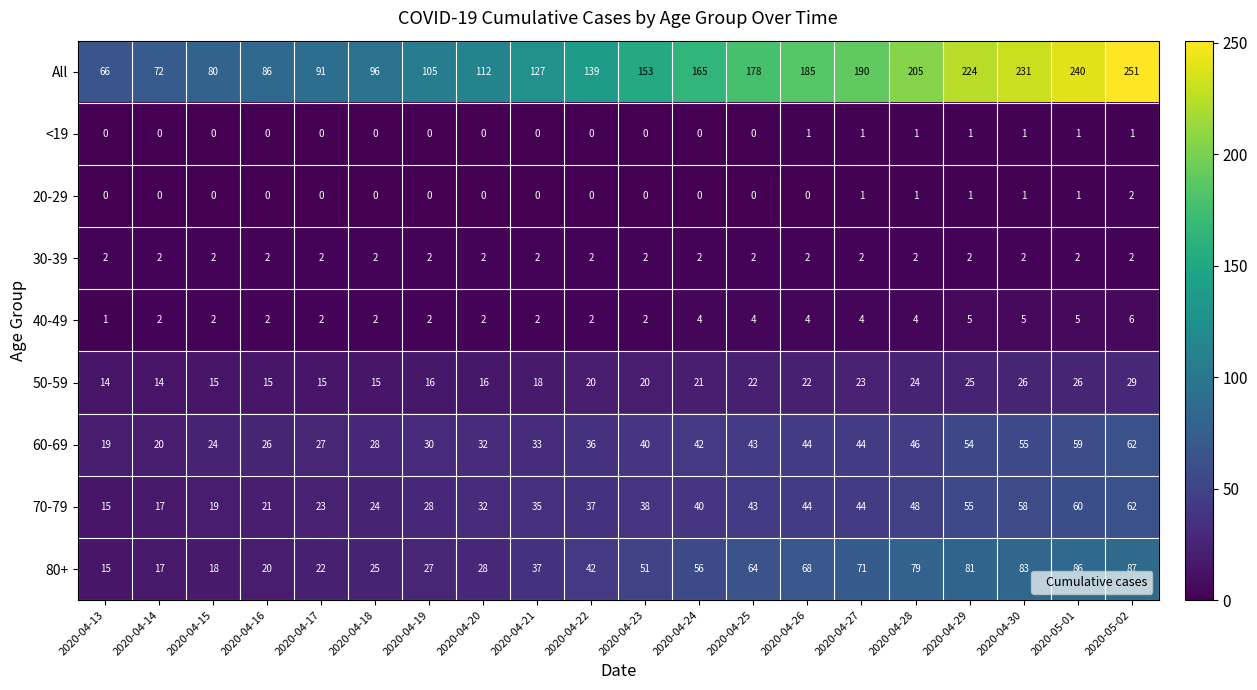

At which label is 50-59 closest to 21?

2020-04-24